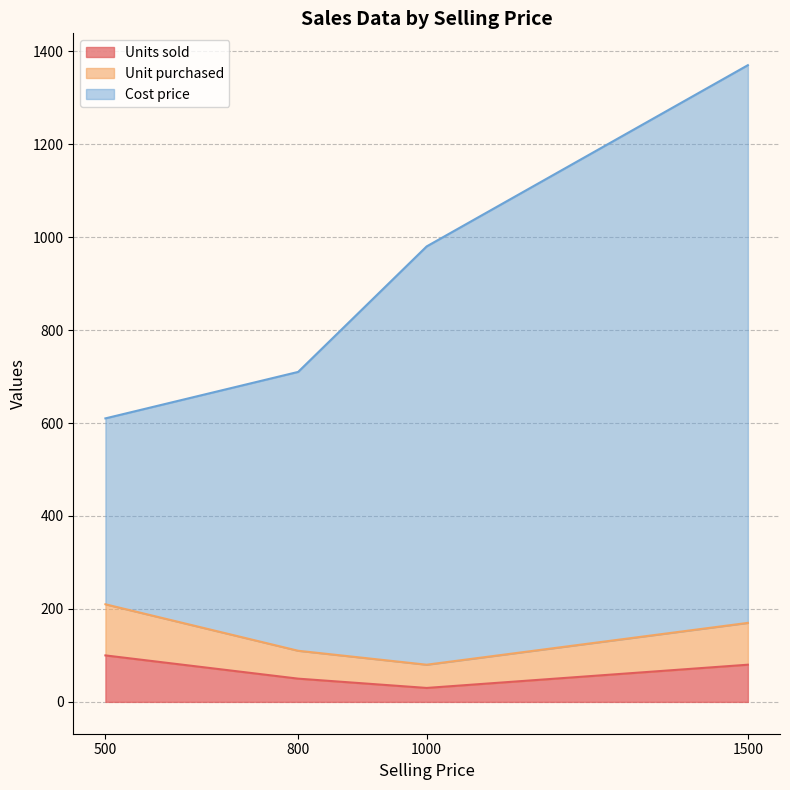

True or false: Units sold has a value of 100 at 500.

True